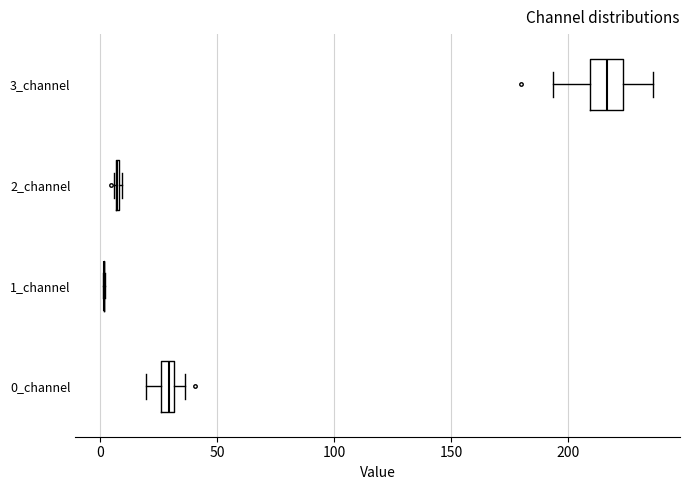

Which box is the widest, from its left edge to its right edge?

3_channel